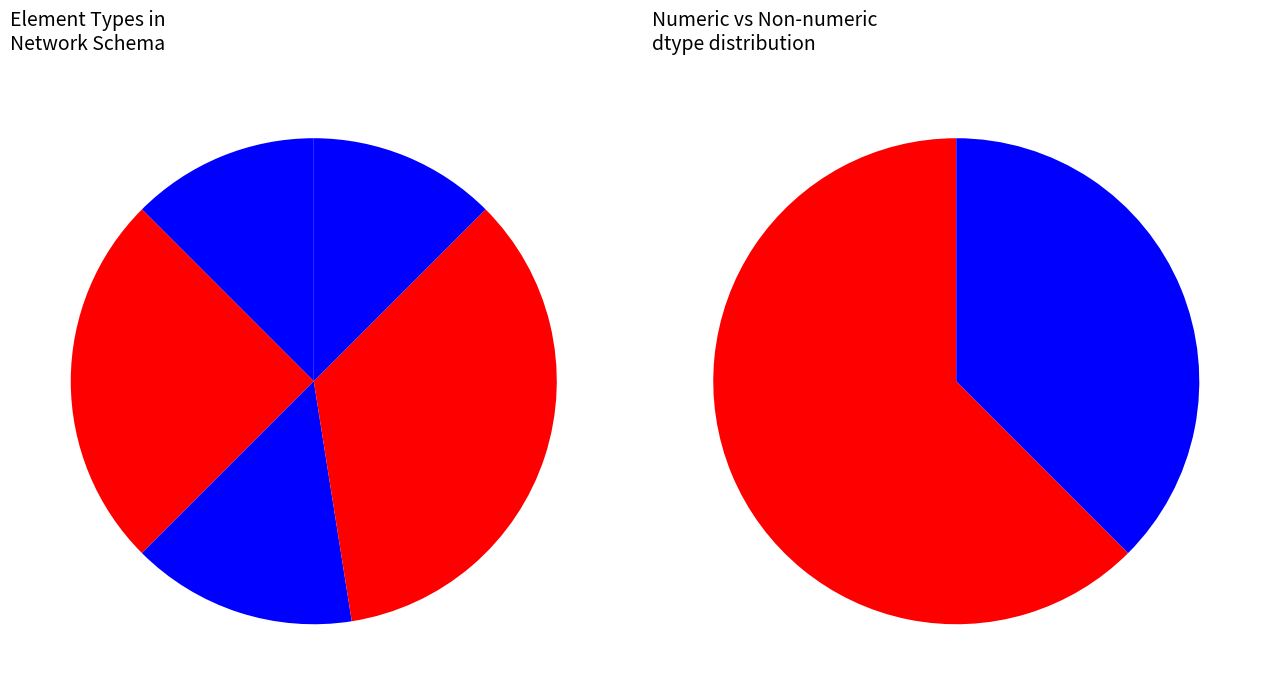

Does trafo represent more than half of the total?

No